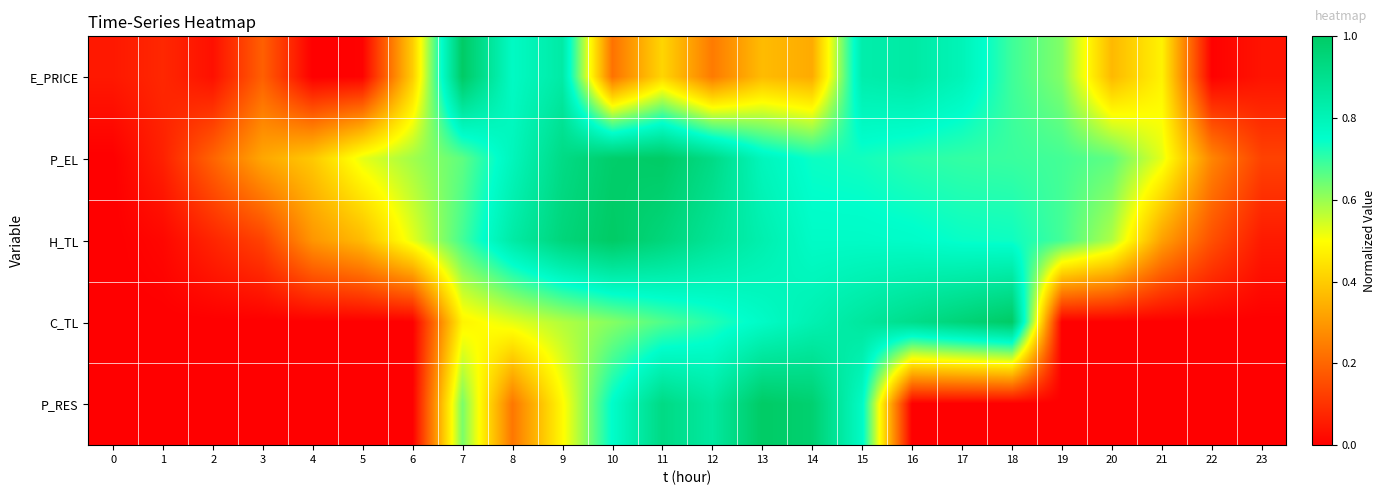

At which category is the sum across all series the highest?

11